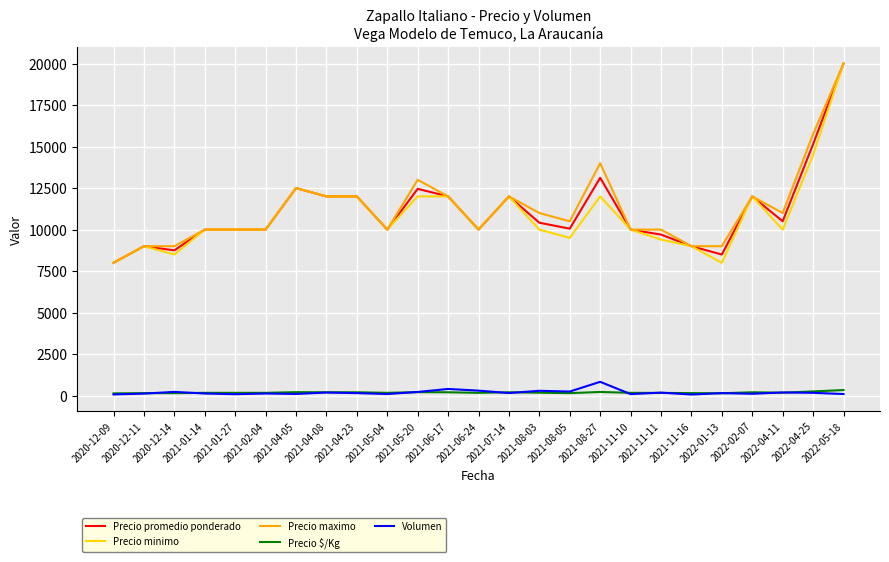

What position from the left is 2022-02-07?

22